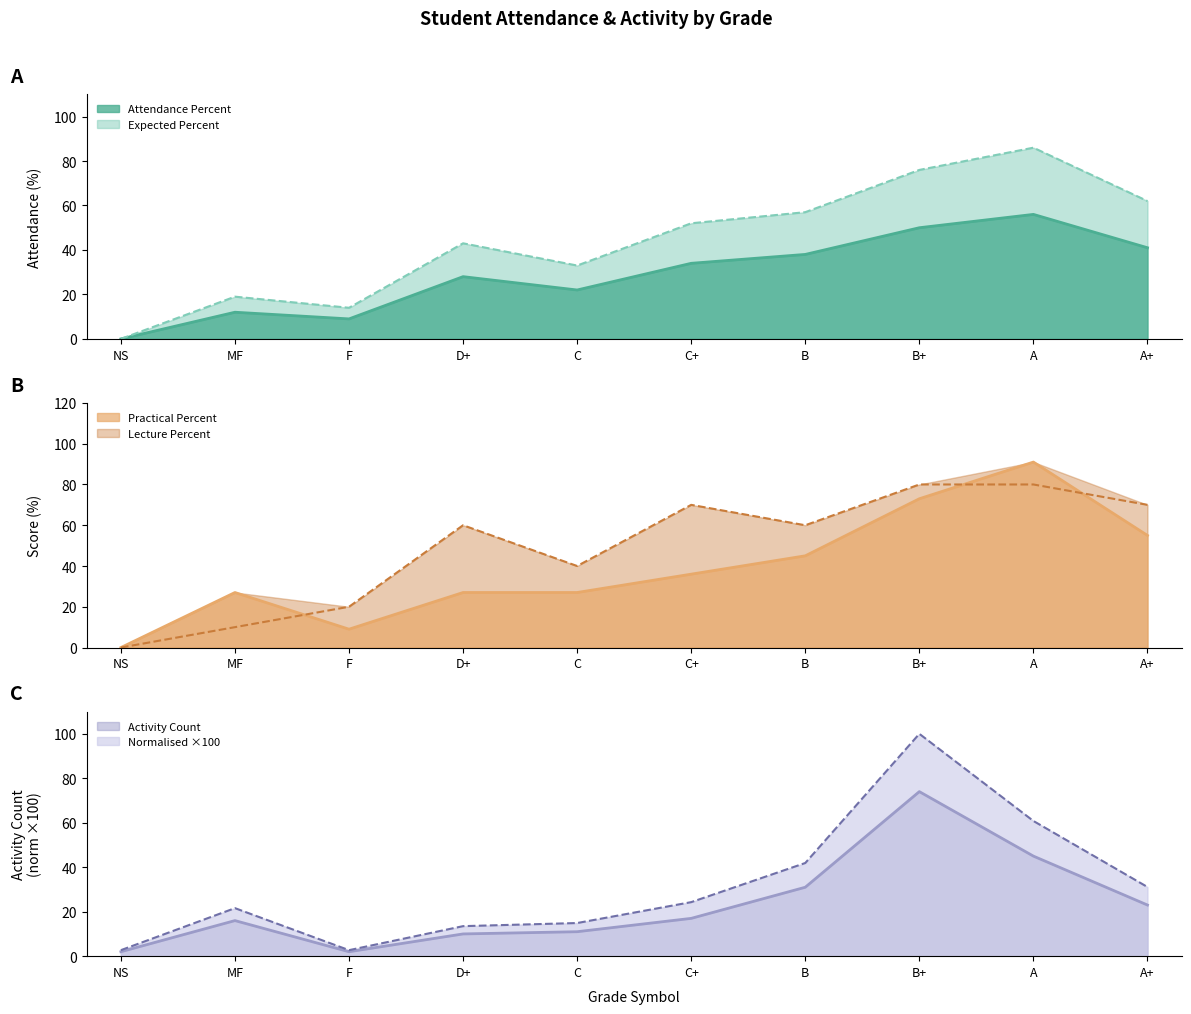

What is the label of the 8th point from the right?

F